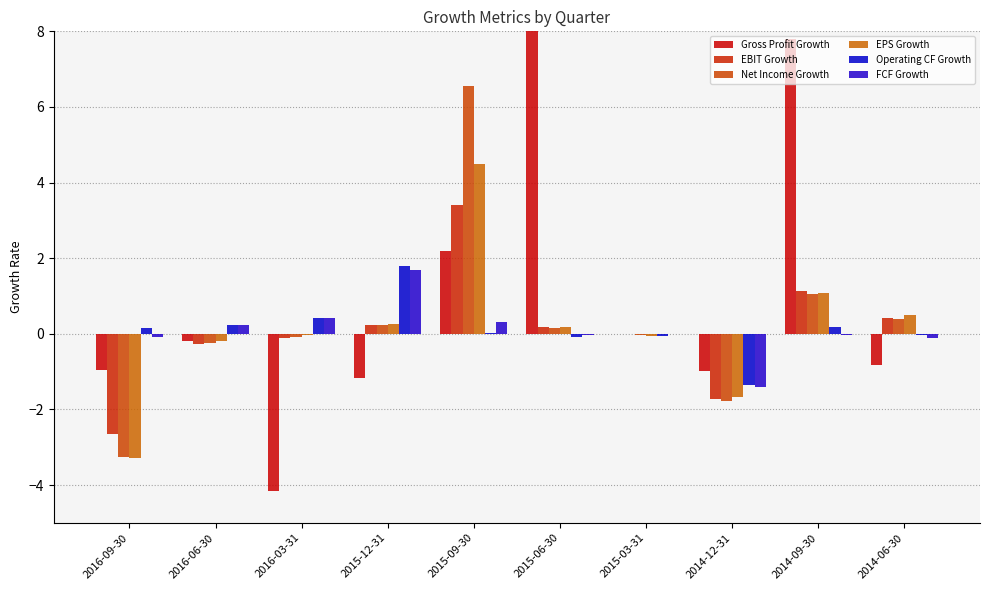

What is the value of the FCF Growth bar at the 8th from the left?

-1.4